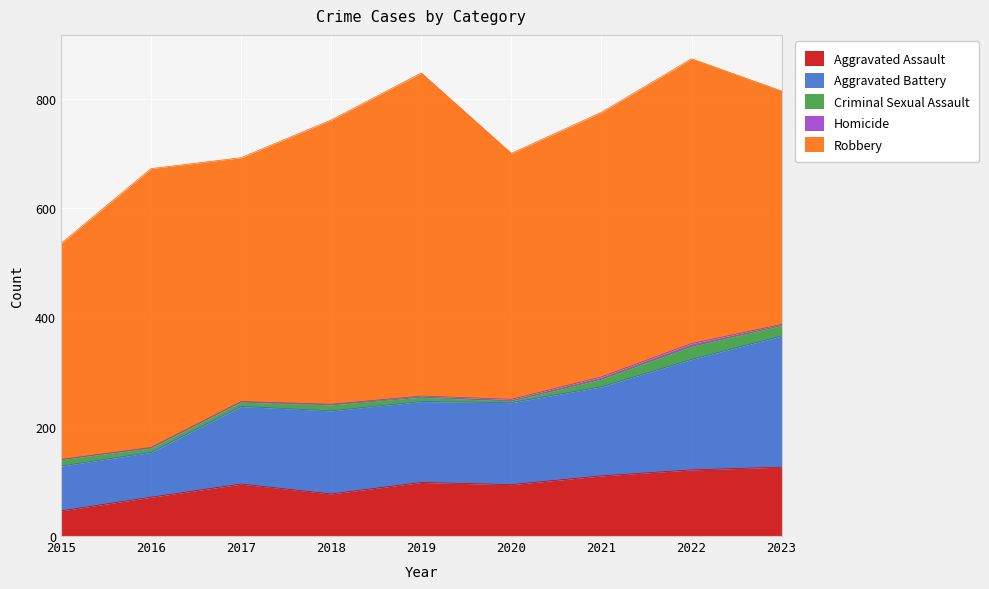

What is the difference between the second highest and minimum values in the Aggravated Assault series?

75